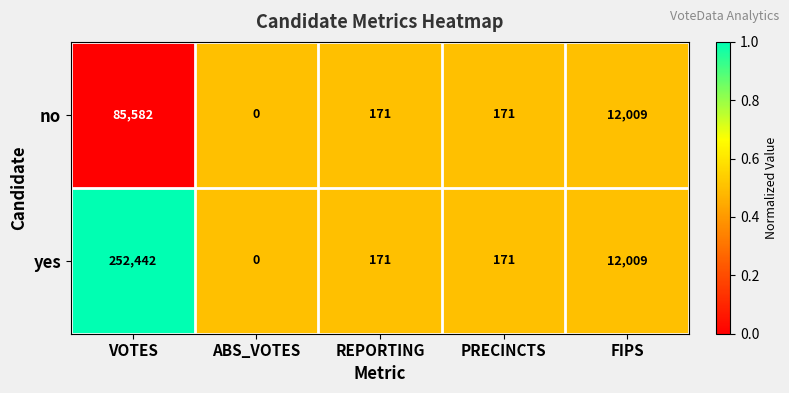

What is the total value across all series at PRECINCTS?

342